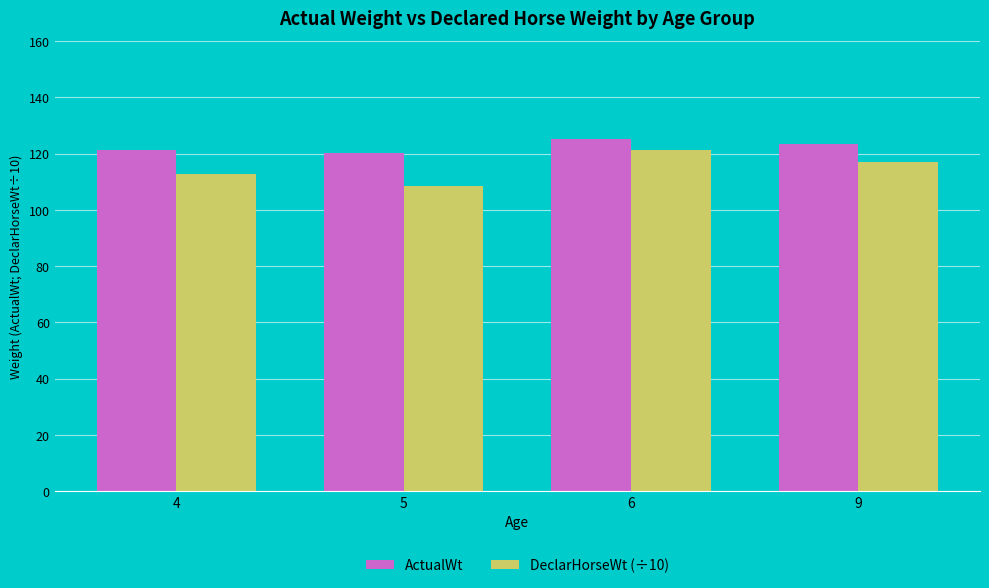

The value of DeclarHorseWt (÷10) at 6 is 121.4. True or false?

True